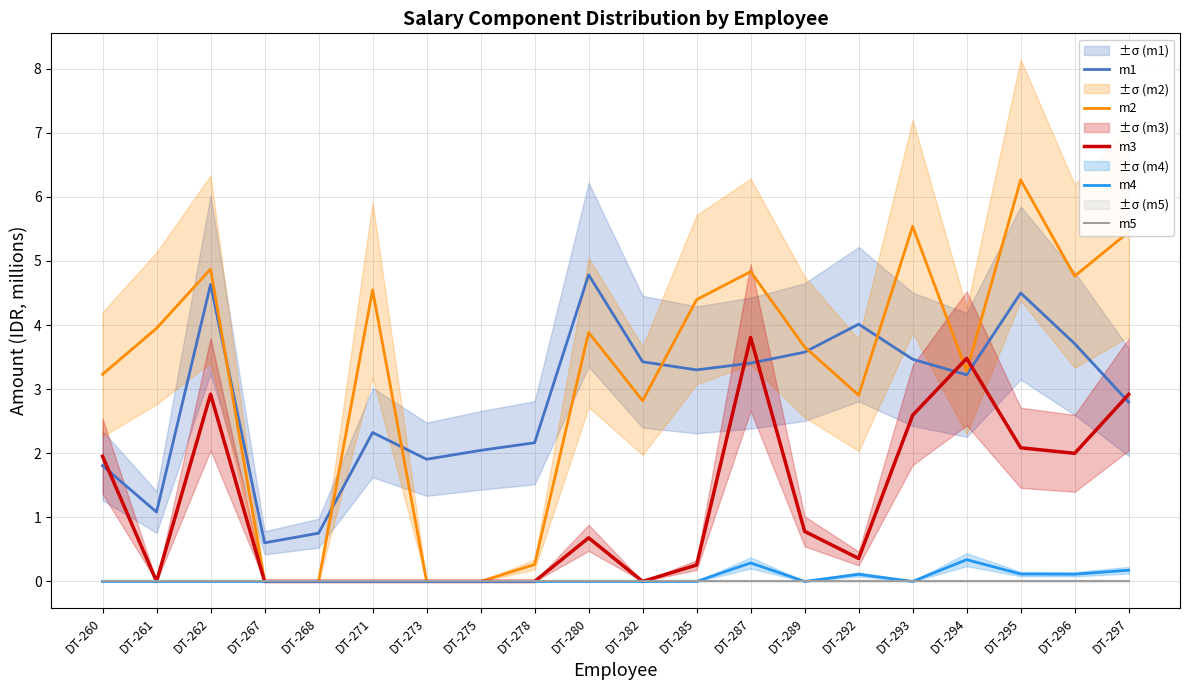

Reading right to left, list all the values displayed in this chart.

m1: 2.8	3.7	4.5	3.2	3.5	4.0	3.6	3.4	3.3	3.4	4.8	2.2	2.0	1.9	2.3	0.8	0.6	4.6	1.1	1.8
m2: 5.5	4.8	6.3	3.3	5.5	2.9	3.7	4.8	4.4	2.8	3.9	0.3	0.0	0.0	4.5	0.0	0.0	4.9	3.9	3.2
m3: 2.9	2.0	2.1	3.5	2.6	0.4	0.8	3.8	0.3	0.0	0.7	0.0	0.0	0.0	0.0	0.0	0.0	2.9	0.0	2.0
m4: 0.2	0.1	0.1	0.3	0.0	0.1	0.0	0.3	0.0	0.0	0.0	0.0	0.0	0.0	0.0	0.0	0.0	0.0	0.0	0.0
m5: 0.0	0.0	0.0	0.0	0.0	0.0	0.0	0.0	0.0	0.0	0.0	0.0	0.0	0.0	0.0	0.0	0.0	0.0	0.0	0.0